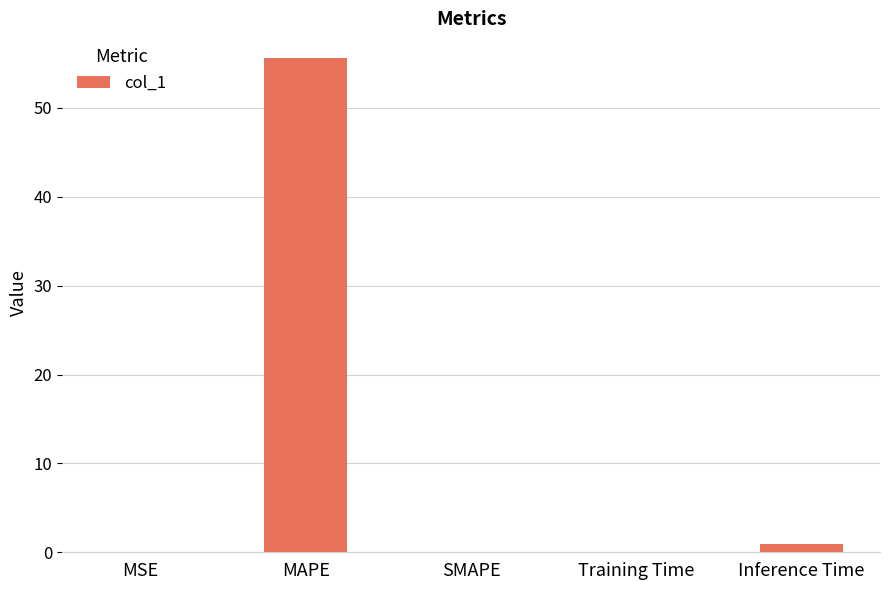

What is the maximum value shown in the chart?

55.6